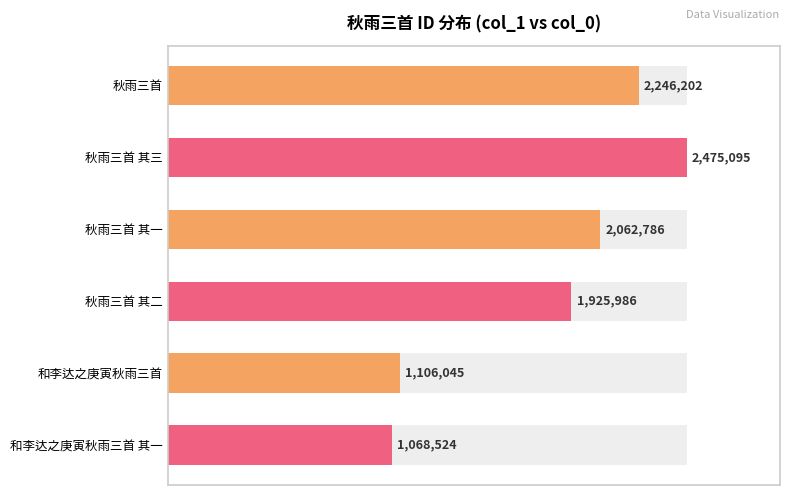

How many series are shown in this chart?

1